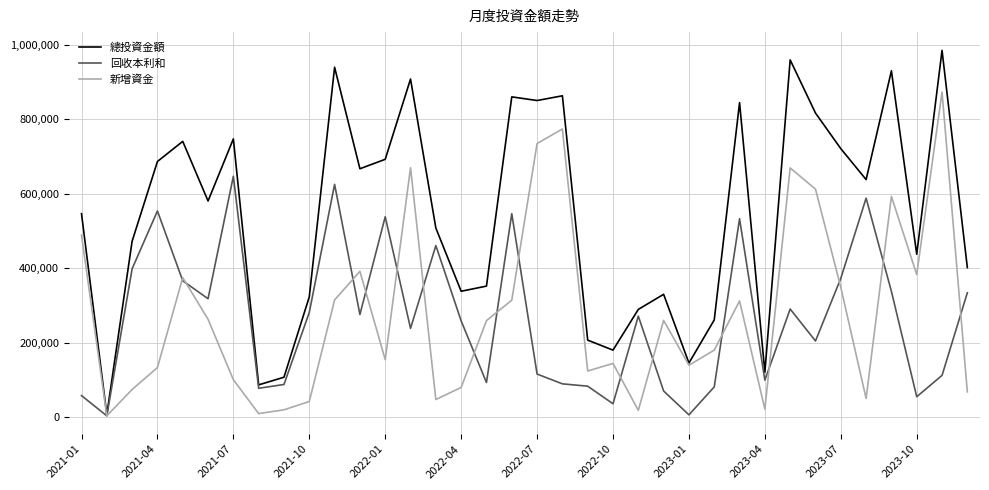

Which series has the largest total across all categories?

總投資金額